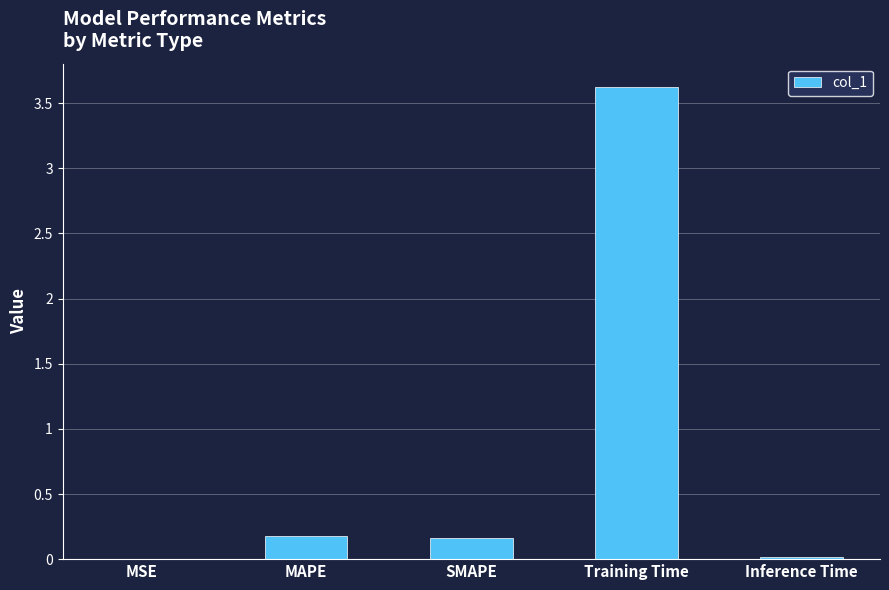

What is the sum of all values?

4.0